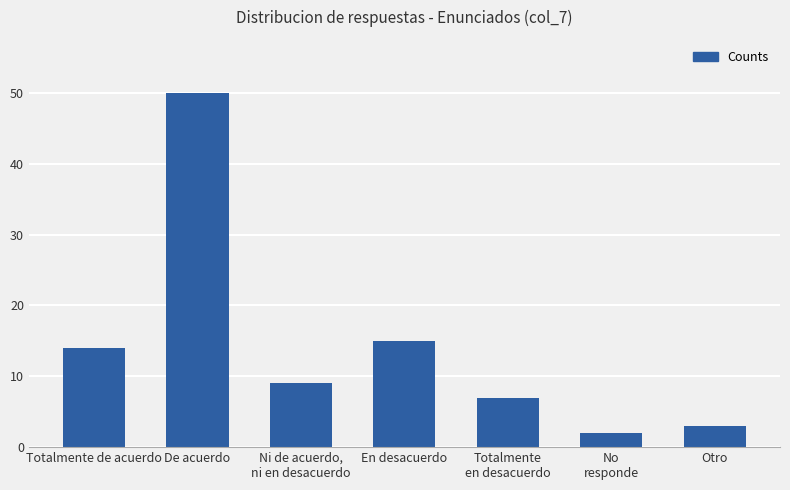

Is it true that the value at Otro is 3?

True